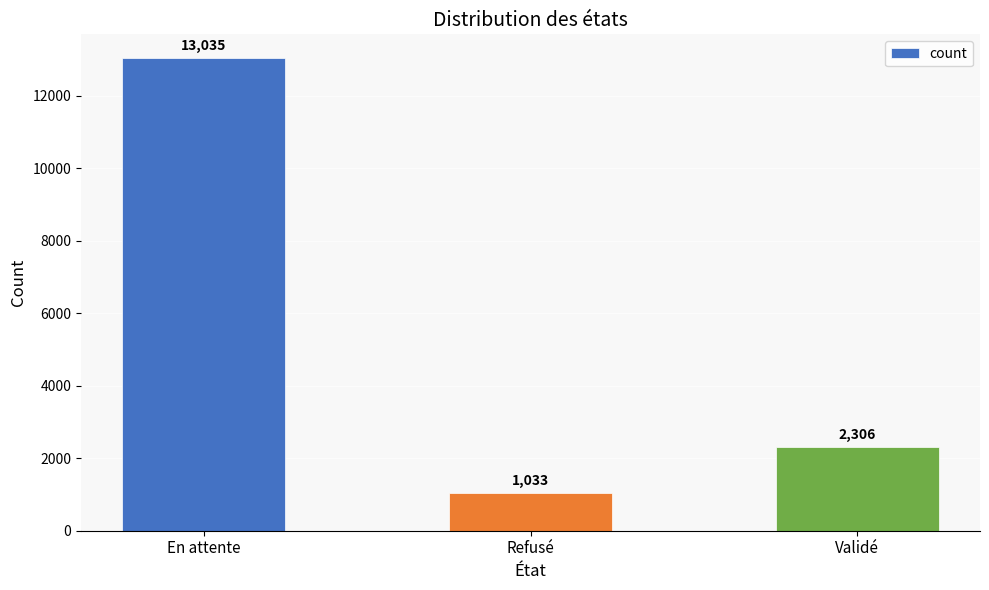

Reading right to left, transcribe all the data shown in this chart.

Validé=2306	Refusé=1033	En attente=13035